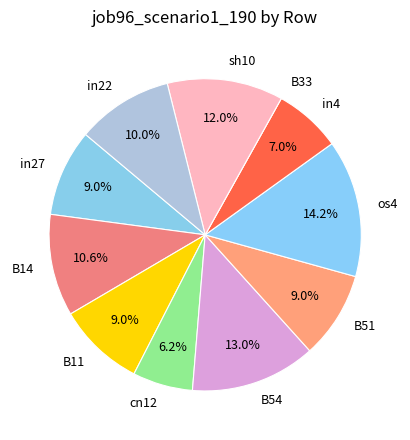

Which has a higher value, in4 or os4?

os4